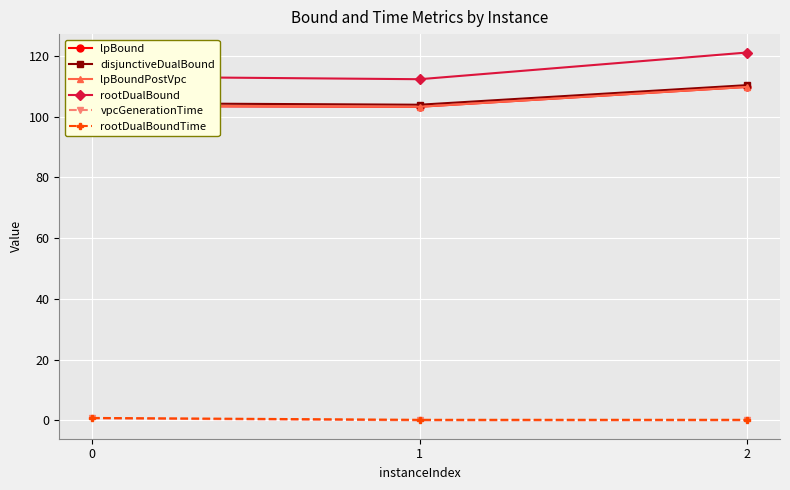

The lpBound series shows 109.7 at 2. True or false?

True